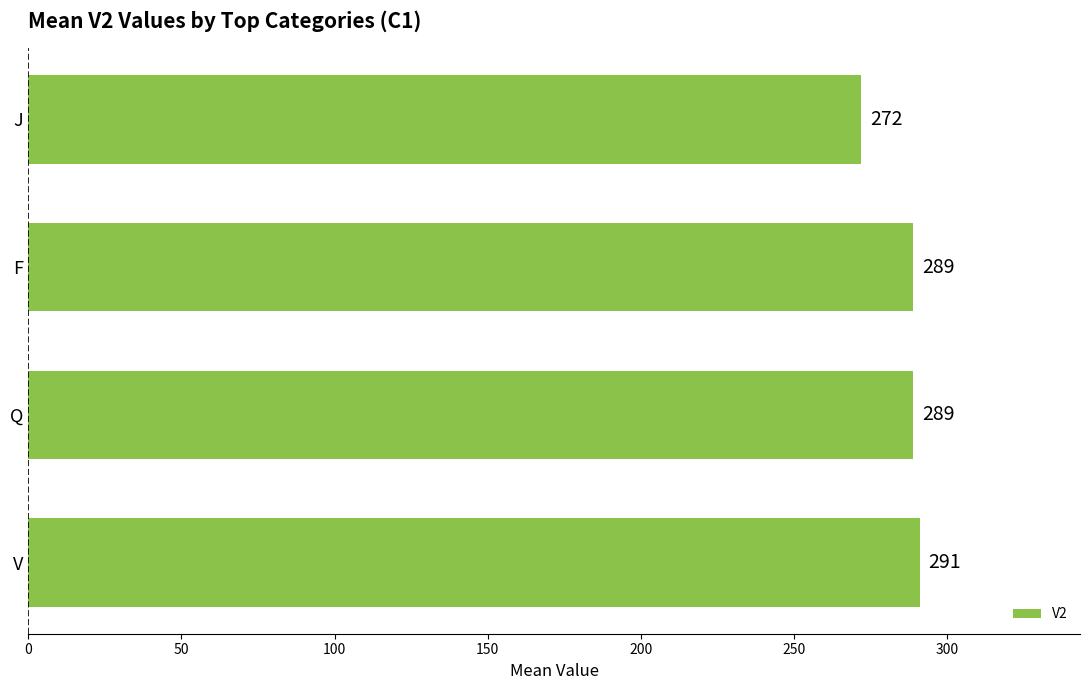

Reading bottom to top, transcribe all the data shown in this chart.

291	289	289	272